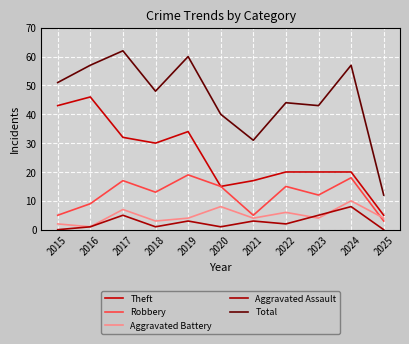

At which category does the chart reach its minimum across all series?

2015